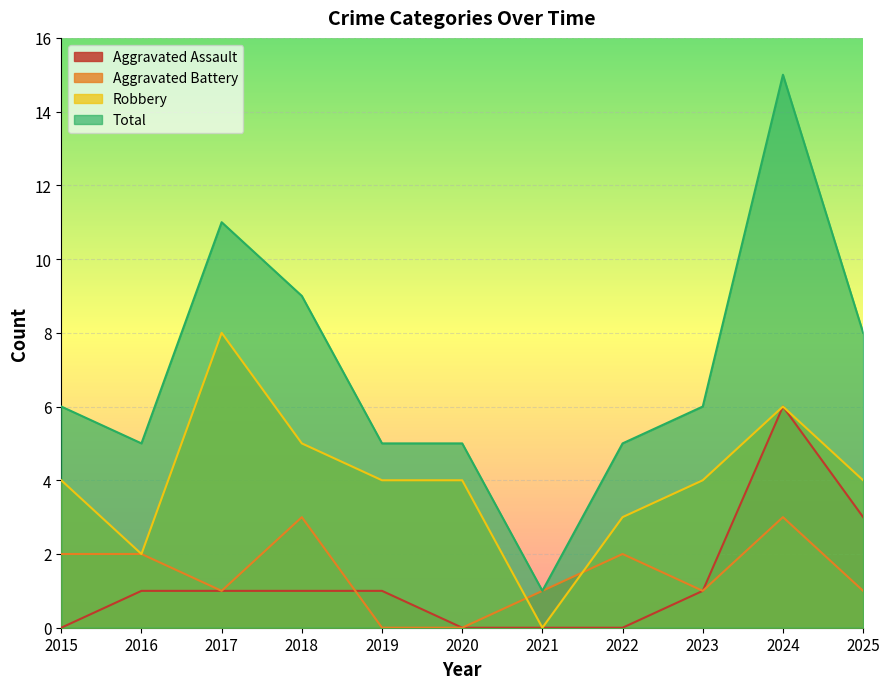

Reading left to right, list all the values displayed in this chart.

Aggravated Assault: 0	1	1	1	1	0	0	0	1	6	3
Aggravated Battery: 2	2	1	3	0	0	1	2	1	3	1
Robbery: 4	2	8	5	4	4	0	3	4	6	4
Total: 6	5	11	9	5	5	1	5	6	15	8